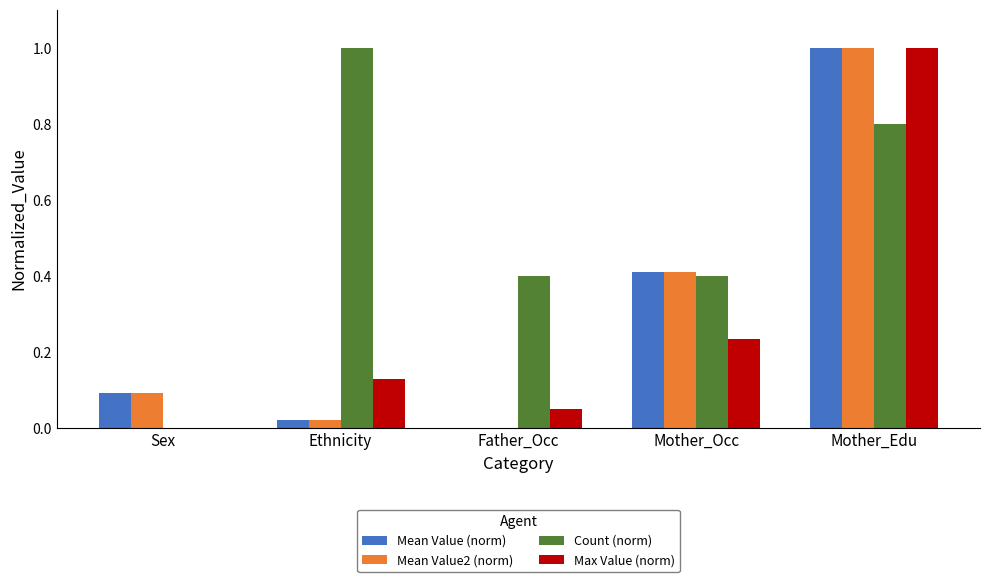

What is the total value across all series at Mother_Edu?

3.8